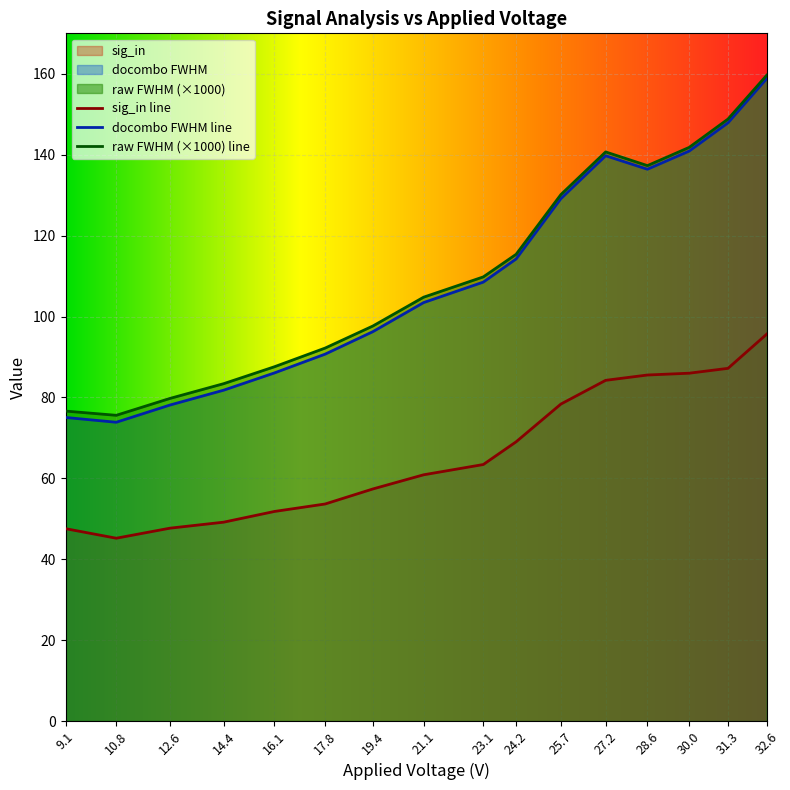

How many values in the raw_FWHM series are below 109?

8